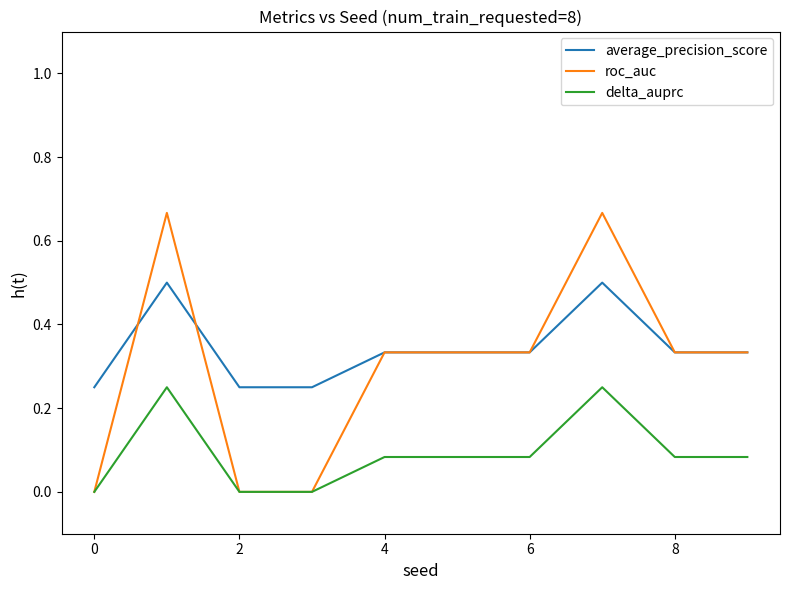

True or false: delta_auprc and average_precision_score cross at least once.

False